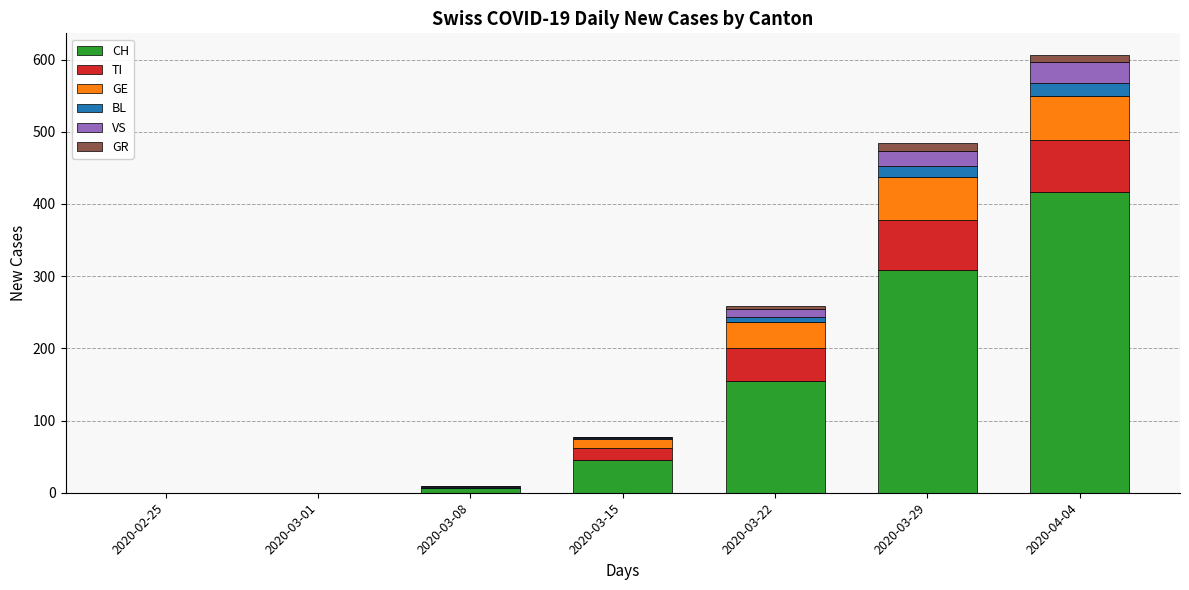

Which category has the highest value in the CH series?

2020-04-04